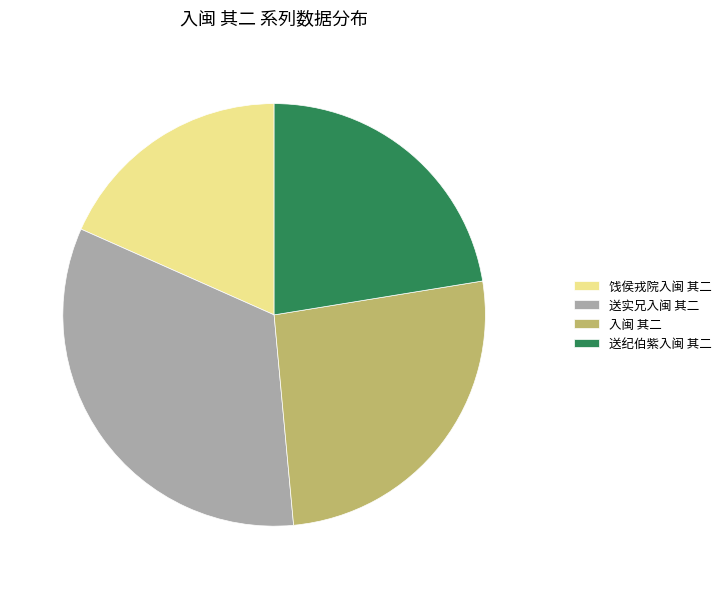

Does 送纪伯紫入闽 其二 account for over 50% of the chart?

No